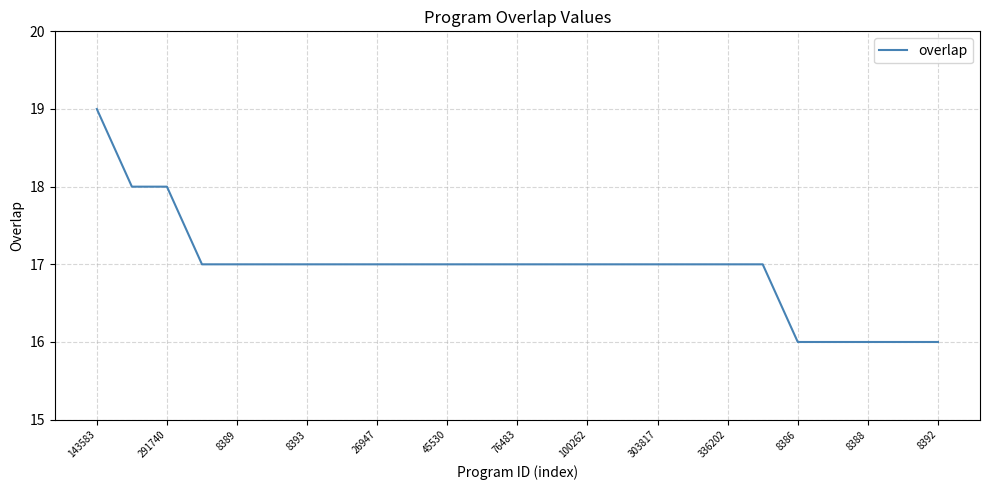

What is the maximum value shown in the chart?

19